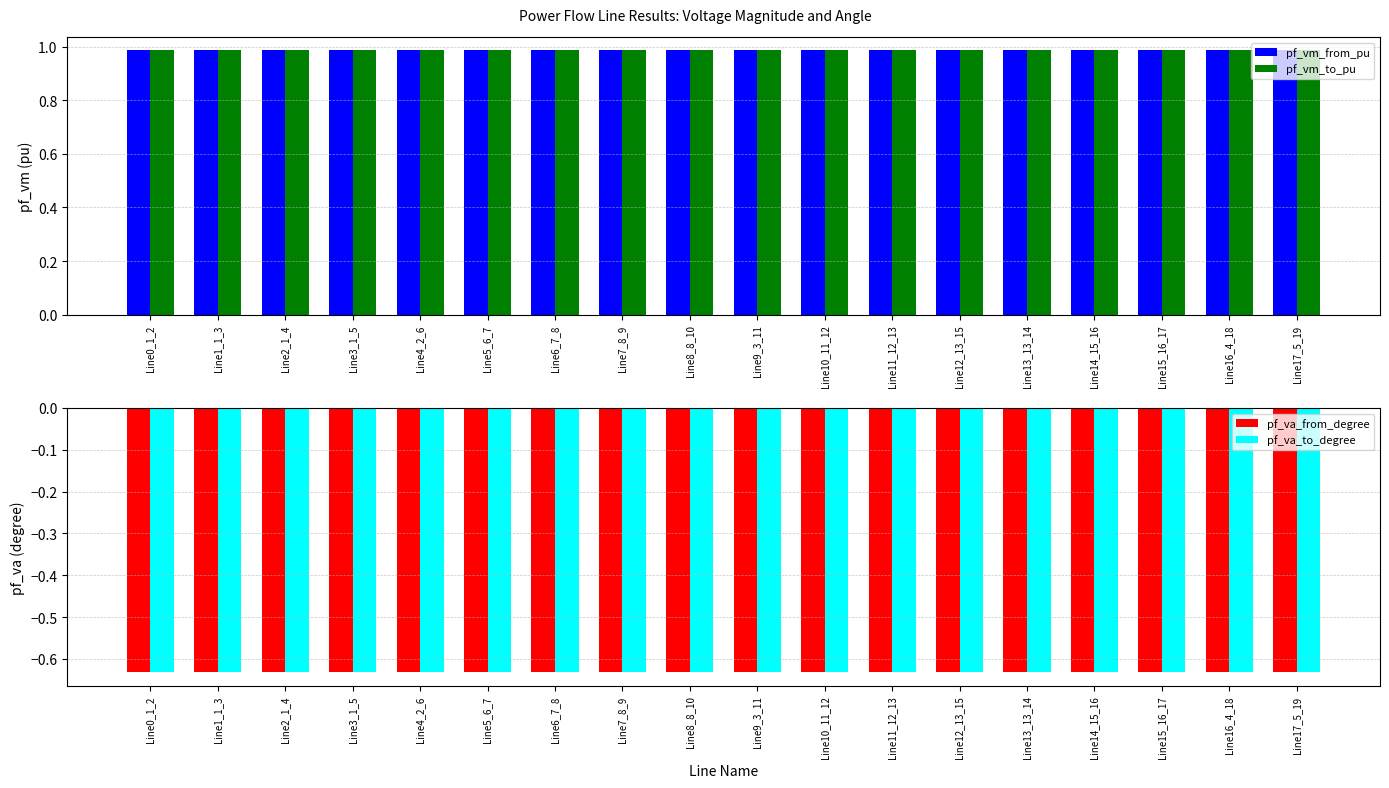

What value does the pf_va_from_degree series have at Line6_7_8?

-0.6